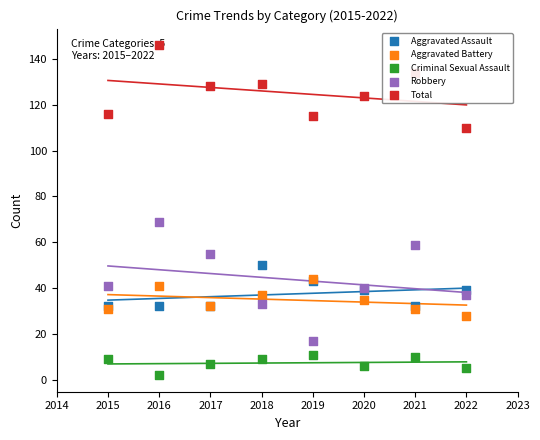

What is the total value across all series at 2016?

290